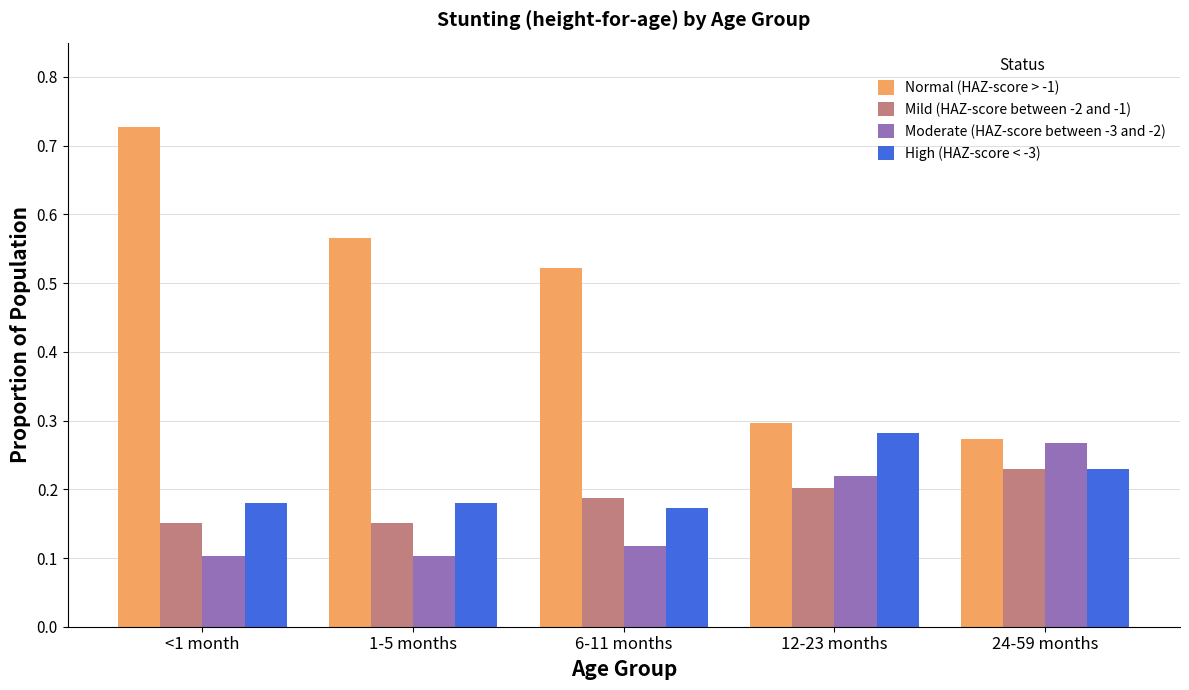

What is the label of the 1st bar from the left?

<1 month